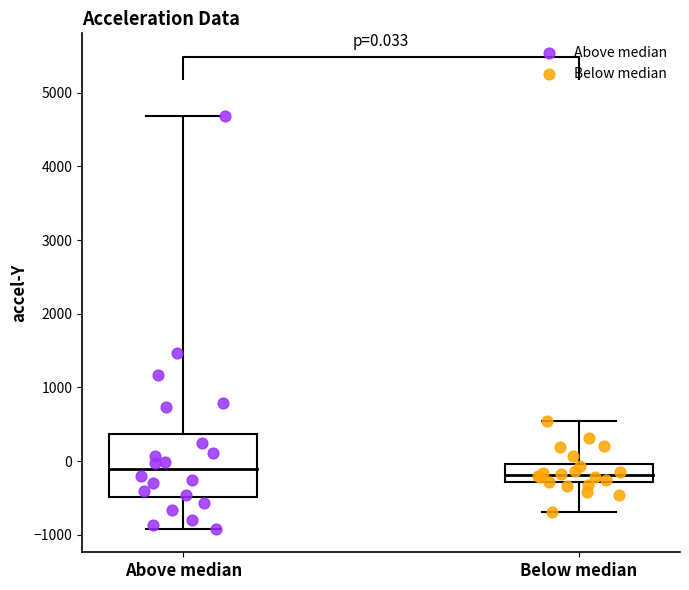

Which series contains the highest Y value?

Above median